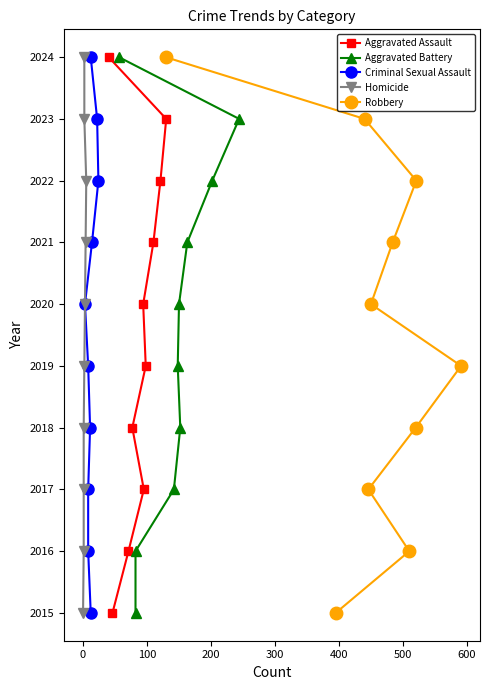

What is the value of the Aggravated Assault point at the 2nd from the left?

2015